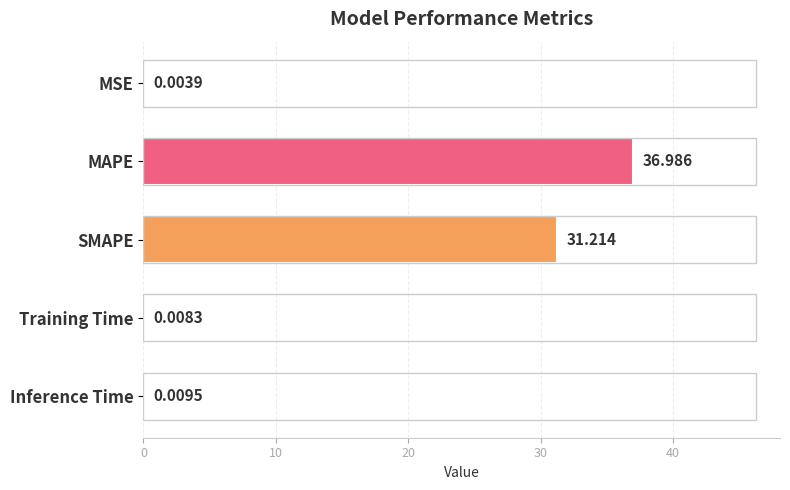

What is the average value?

13.6